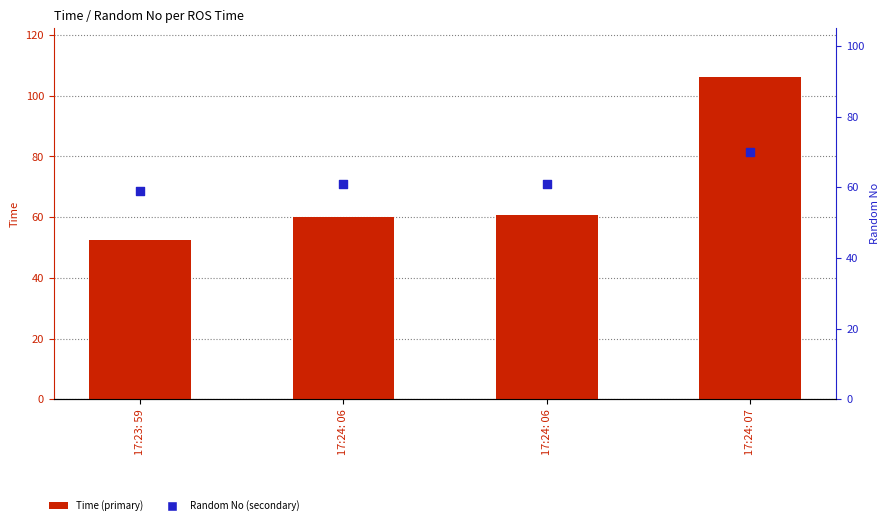

Is the value of Random No at 17:23: 59 greater than the value of Time at 17:24: 07?

No